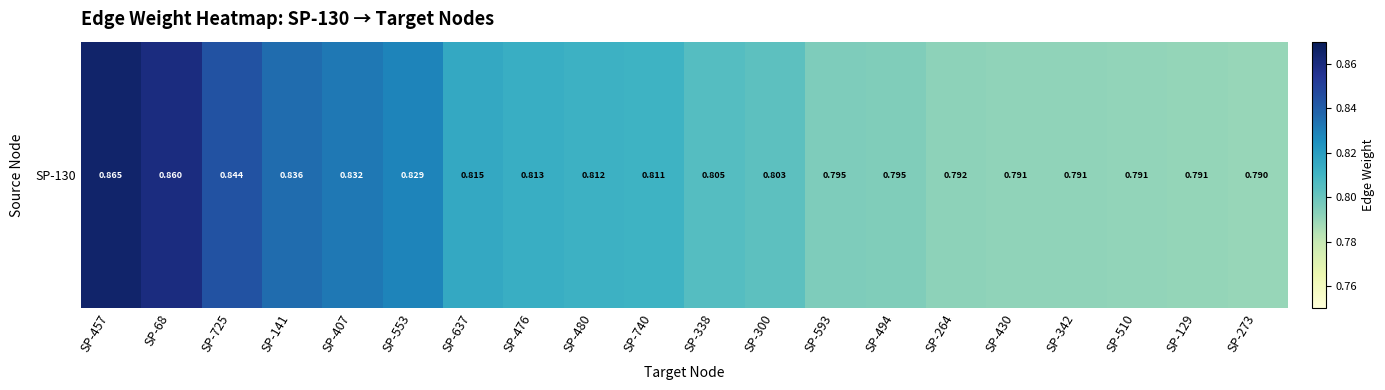

Reading left to right, list all the values displayed in this chart.

SP-457=0.9	SP-68=0.9	SP-725=0.8	SP-141=0.8	SP-407=0.8	SP-553=0.8	SP-637=0.8	SP-476=0.8	SP-480=0.8	SP-740=0.8	SP-338=0.8	SP-300=0.8	SP-593=0.8	SP-494=0.8	SP-264=0.8	SP-430=0.8	SP-342=0.8	SP-510=0.8	SP-129=0.8	SP-273=0.8